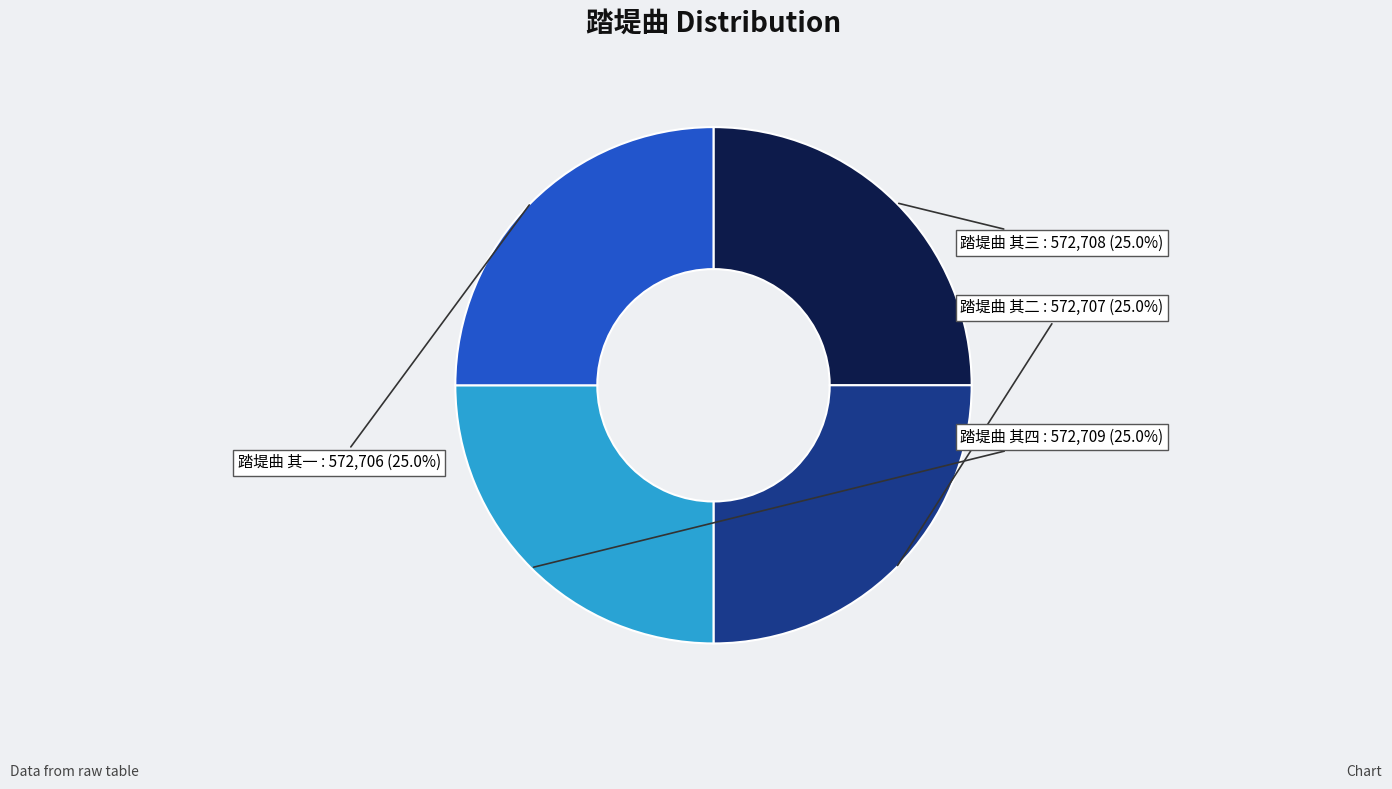

What percentage is the 踏堤曲 其一 slice, to the nearest percent?

25%